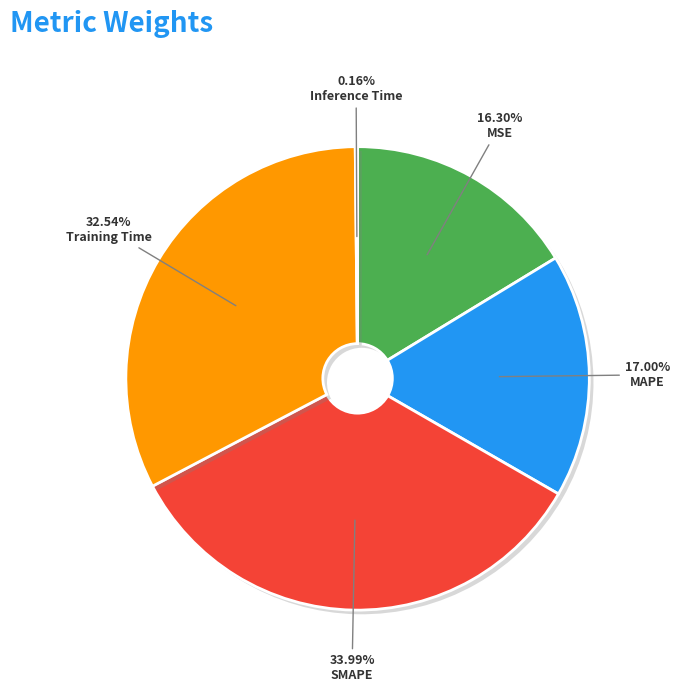

True or false: Training Time accounts for 33% of the total.

True